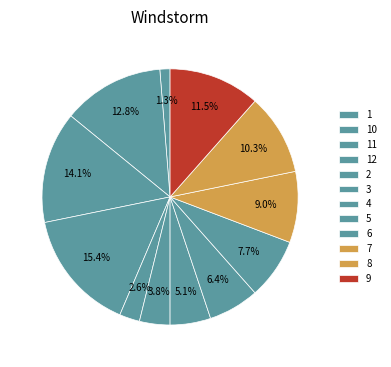

To the nearest percent, what portion does 11 represent?

14%